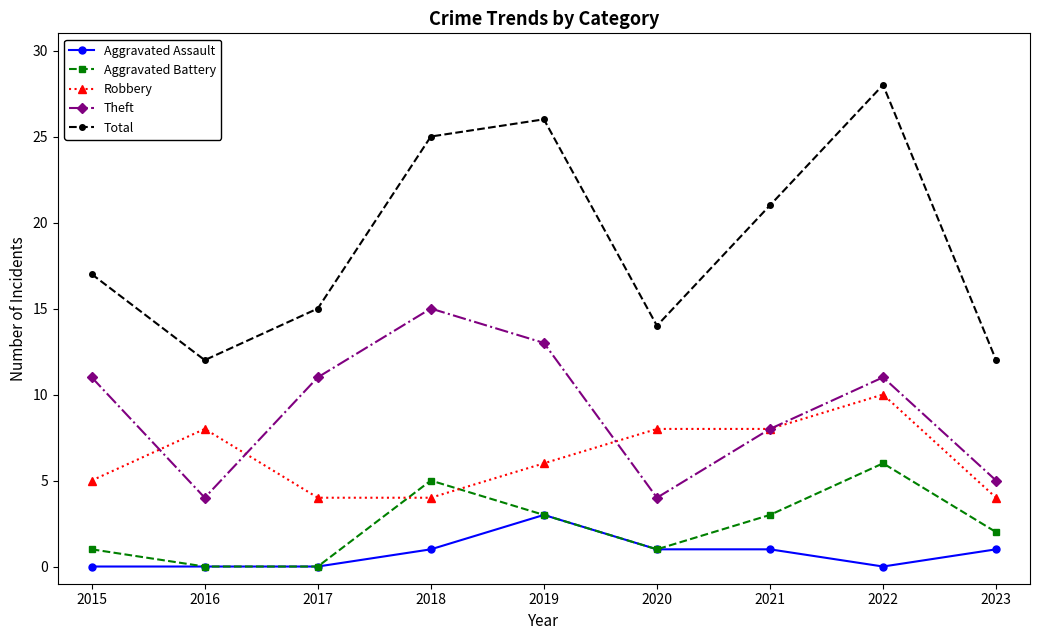

At which category is the sum across all series the highest?

2022